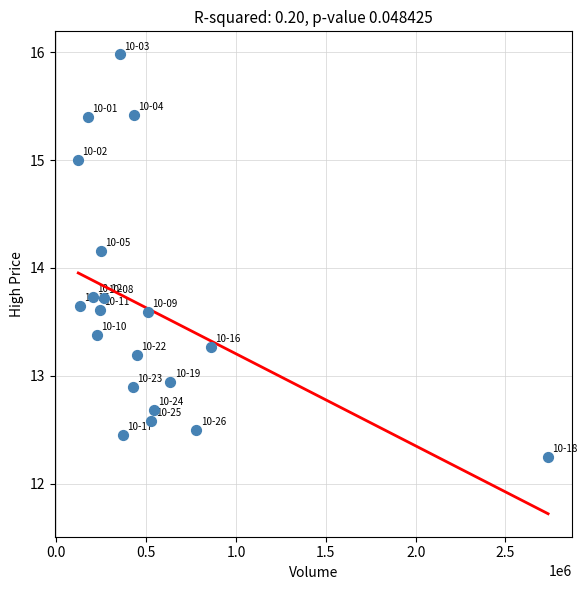

What Y value in the scatter plot is closest to 14?

14.2